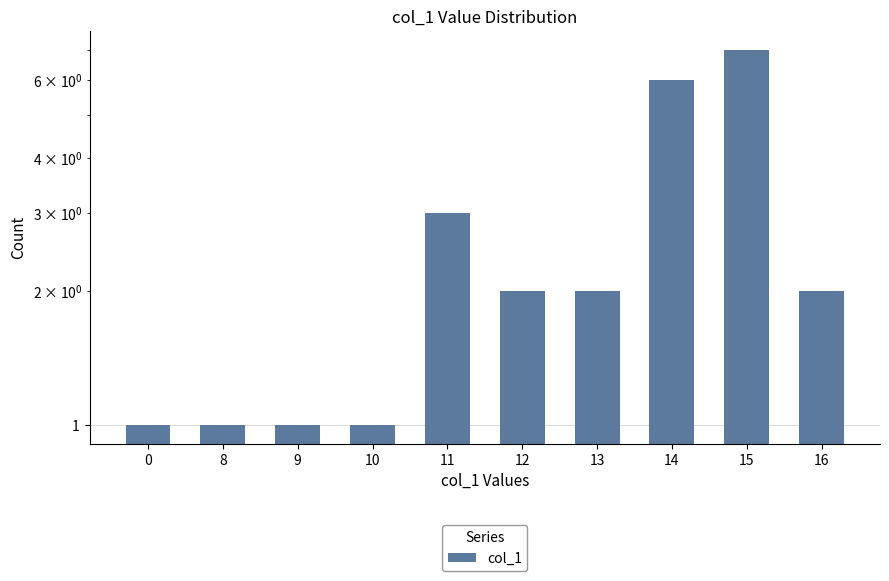

At which category does the chart reach its peak across all series?

15